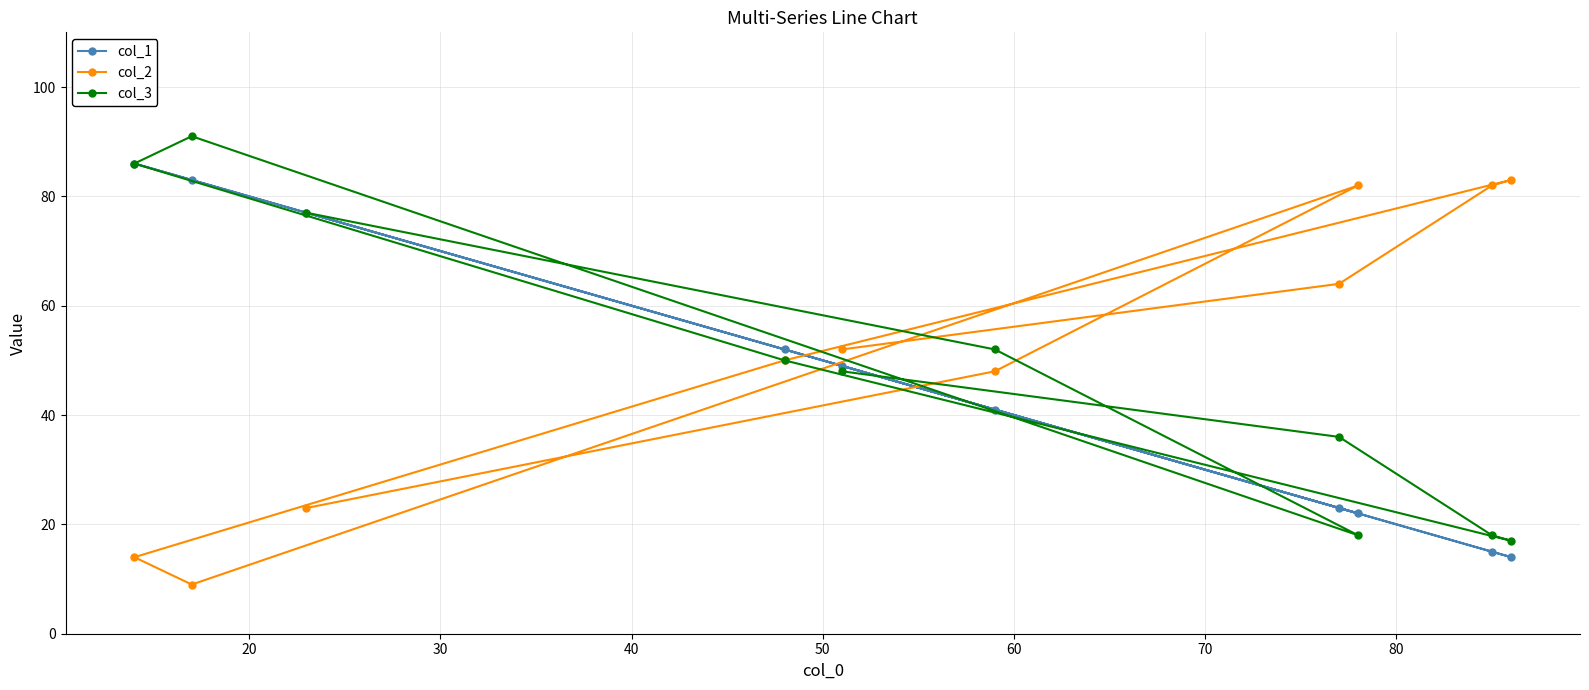

What is the lowest value of the col_2 series?

9